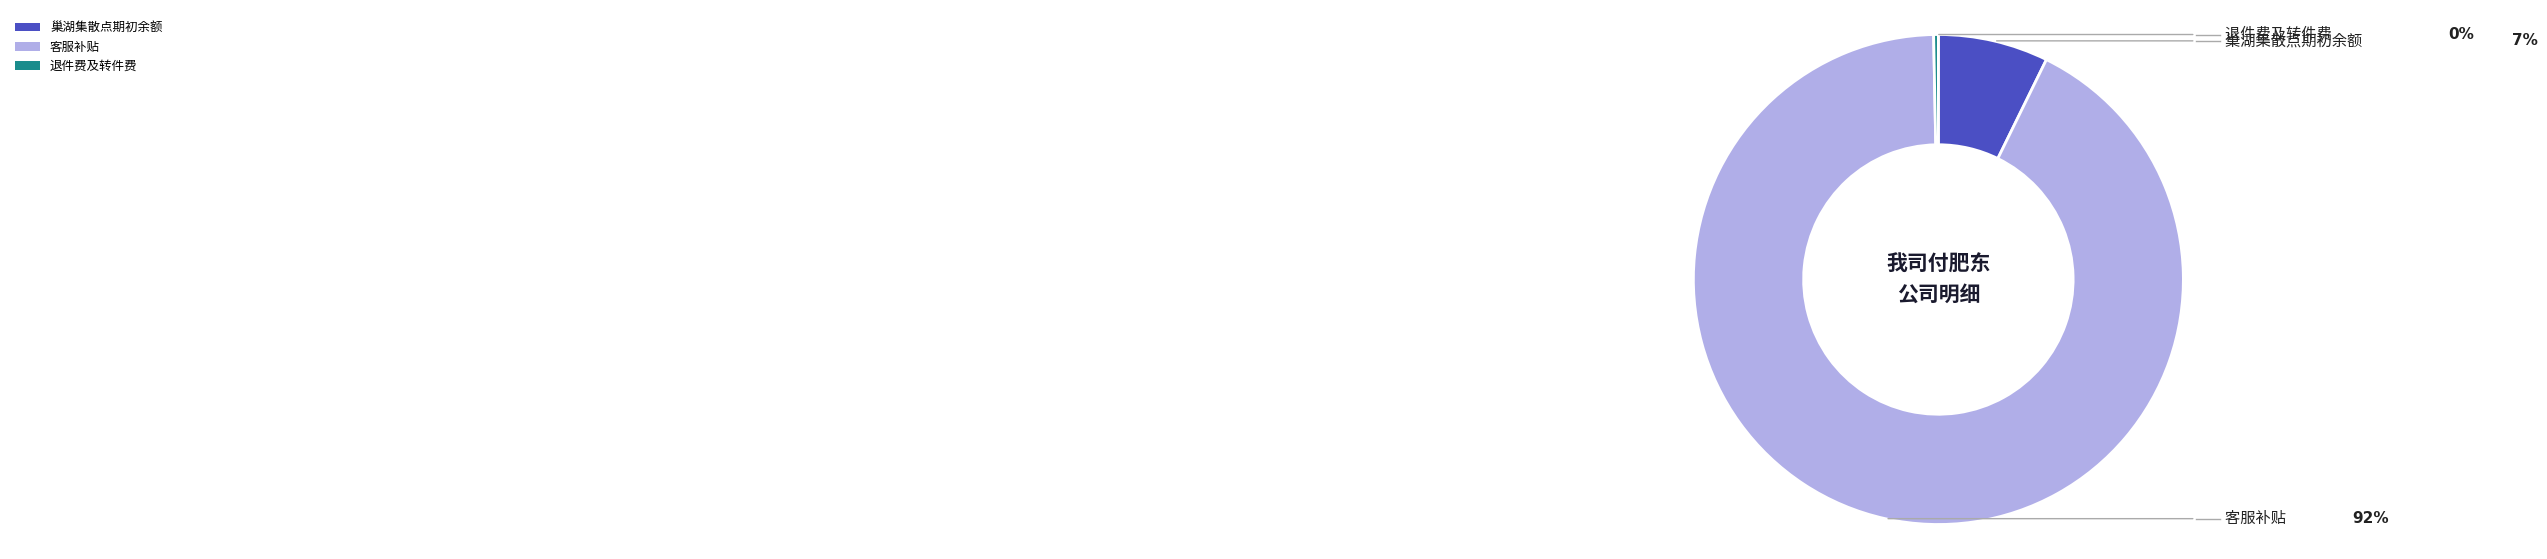

Is it true that 客服补贴 is 99% of the pie?

False